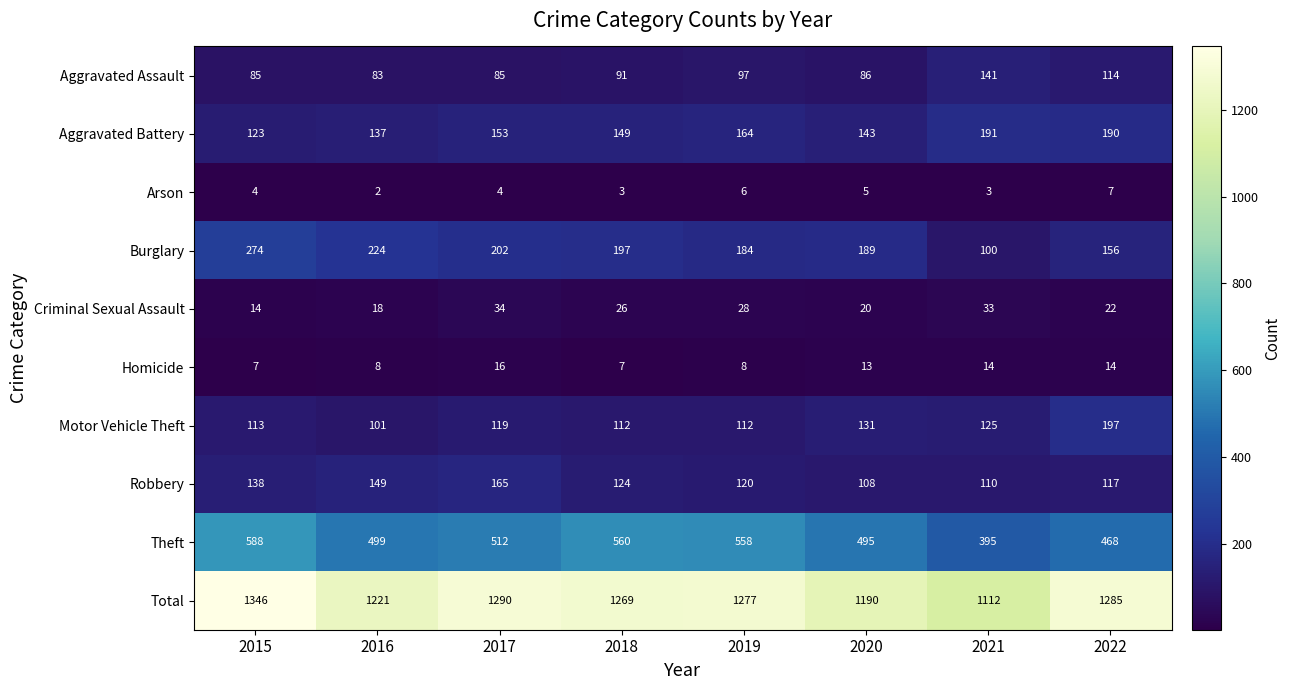

What is the sum of the Total values at 2019 and 2018?

2546